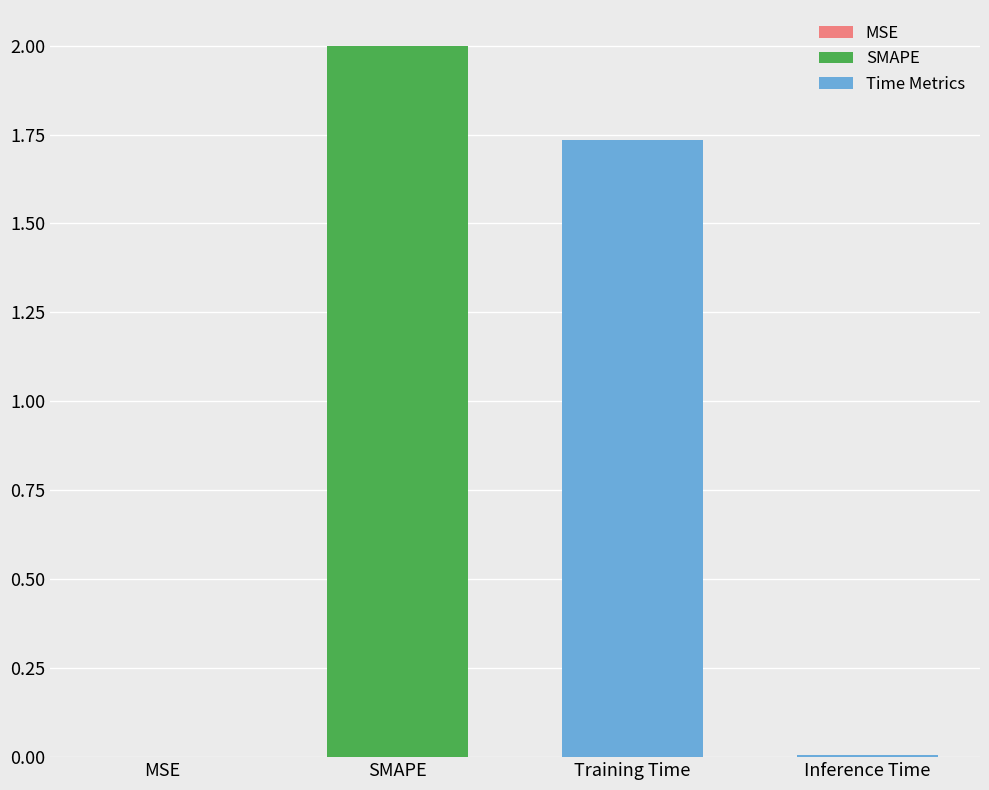

Where is the data nearest to the value 1?

Training Time